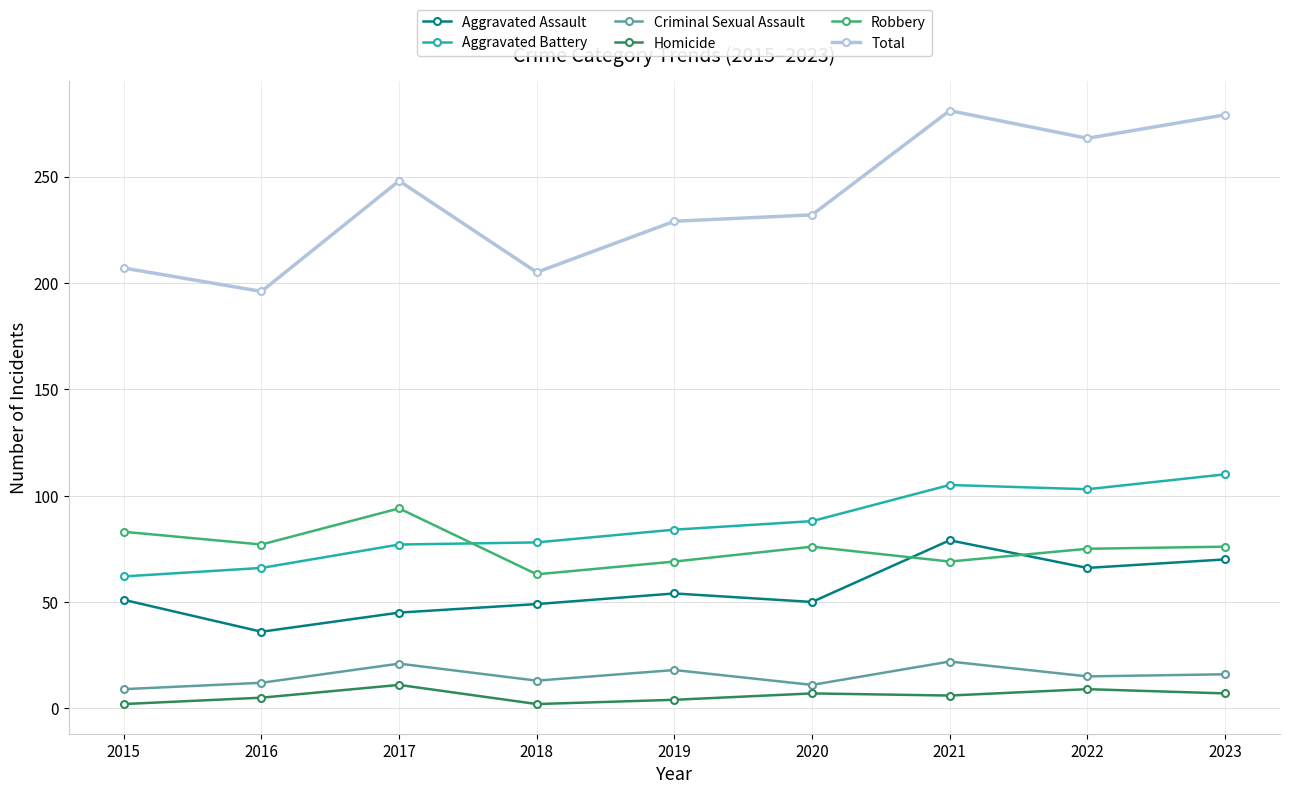

True or false: Total has a value of 353 at 2018.

False